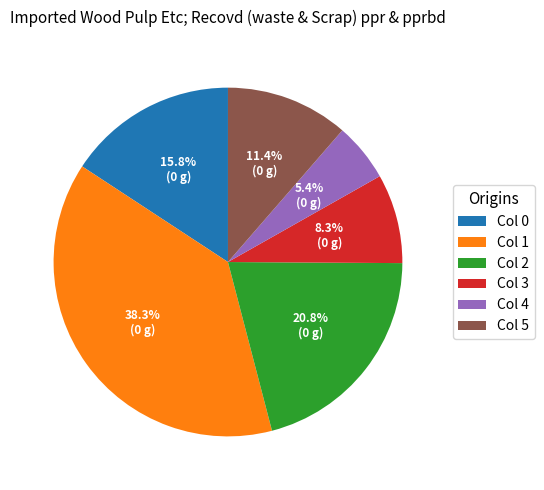

Which has a higher value, Col 1 or Col 5?

Col 1